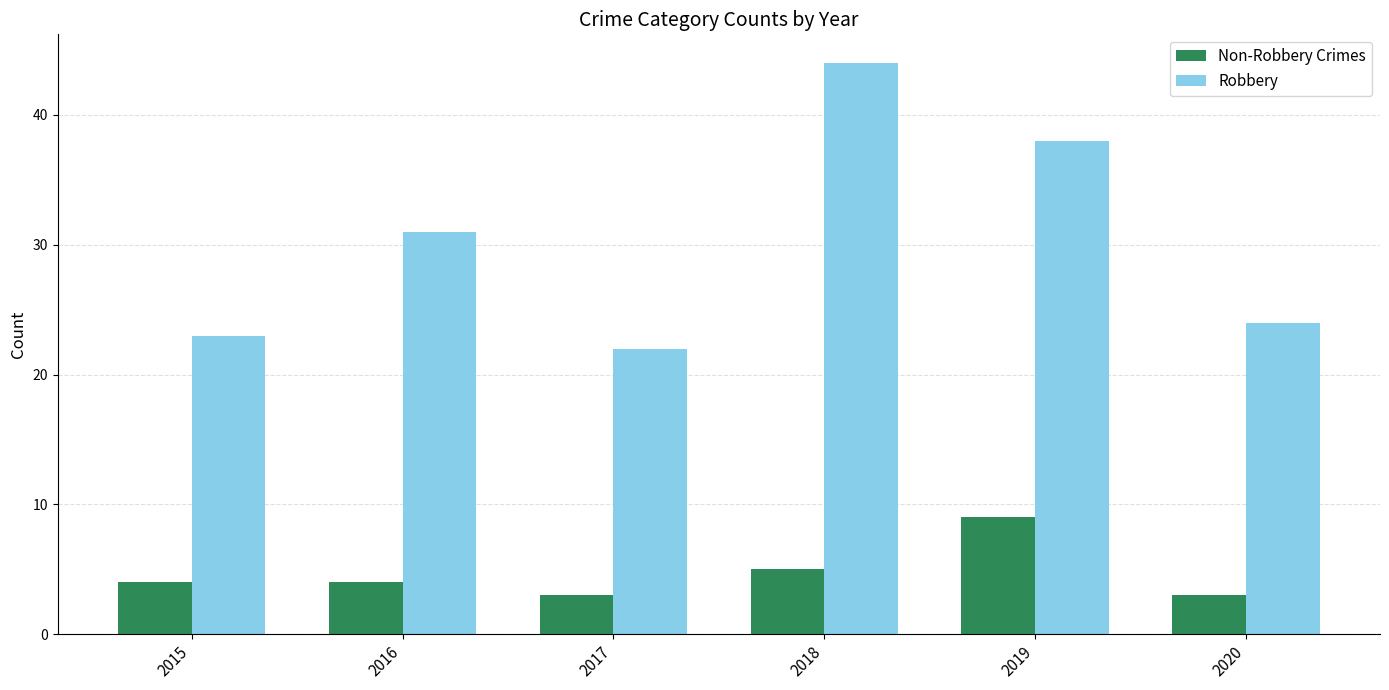

How many groups of bars are there?

6